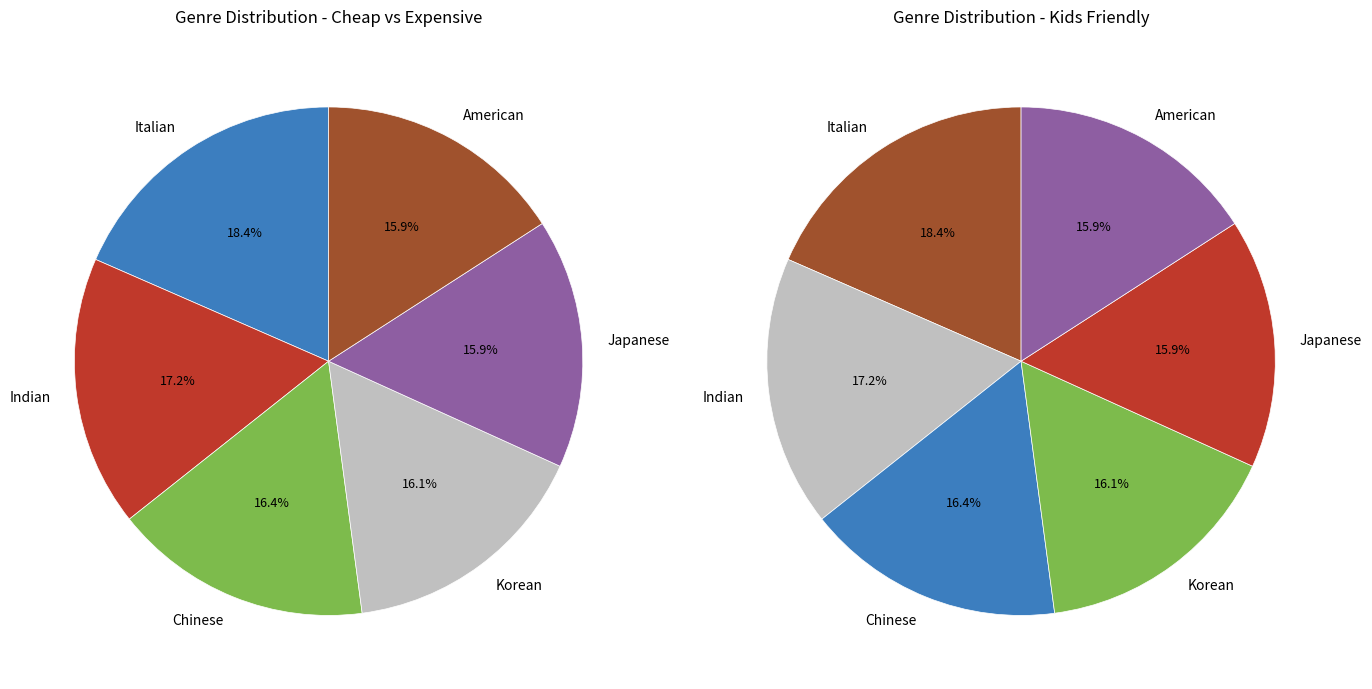

Which slice is the largest?

Italian